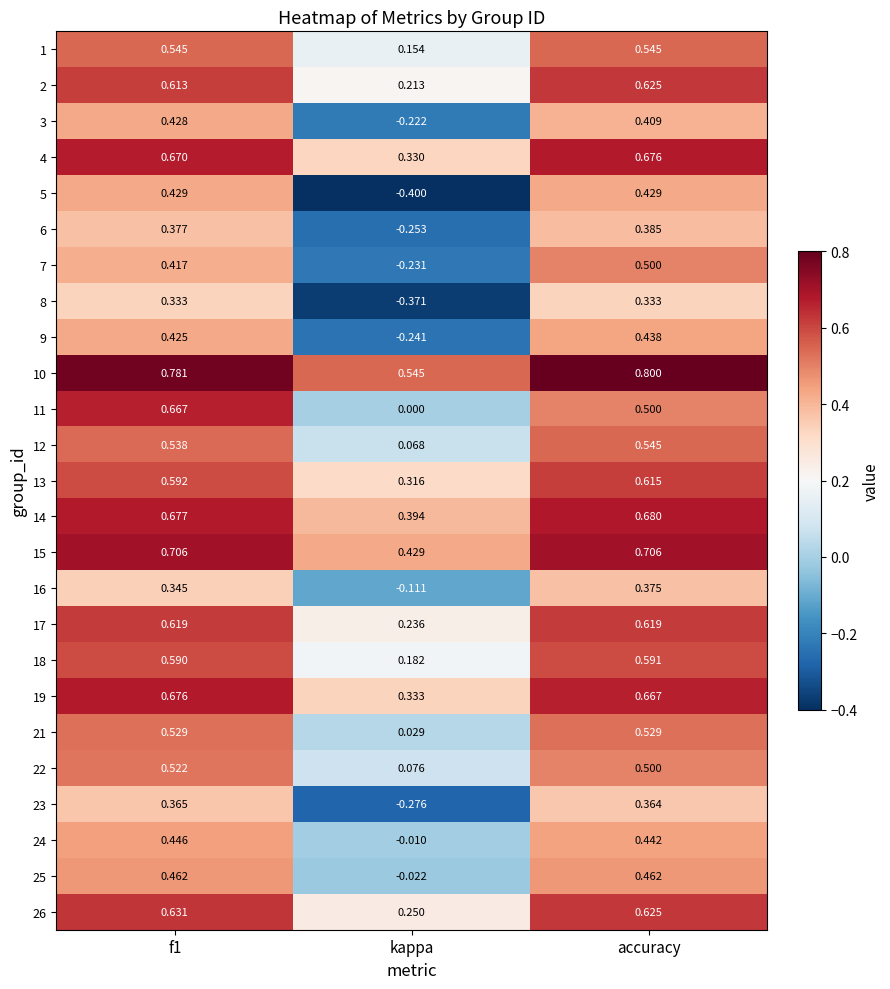

Which label corresponds to the largest value in the chart?

accuracy